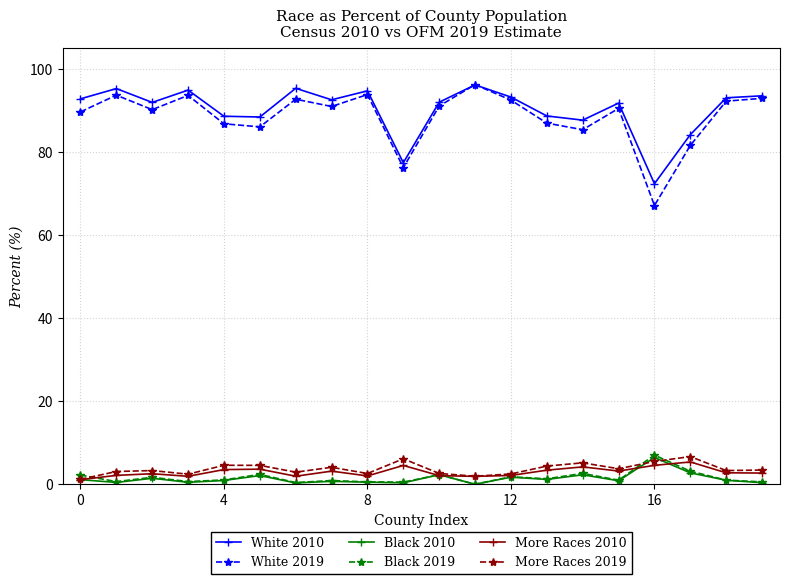

What is the greatest value displayed?

96.2